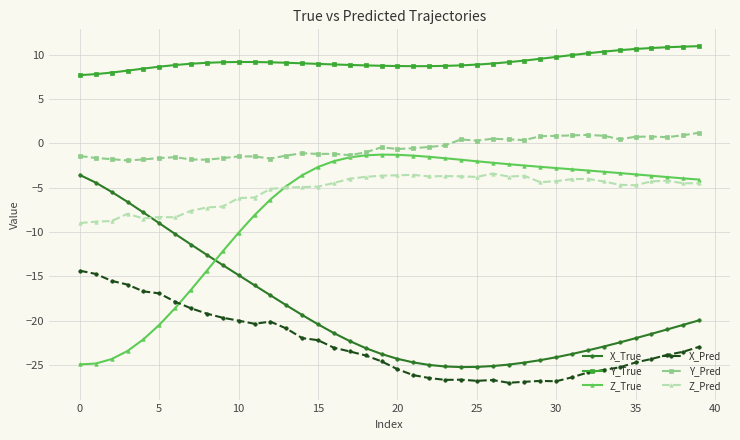

Does the chart have visible grid lines?

Yes